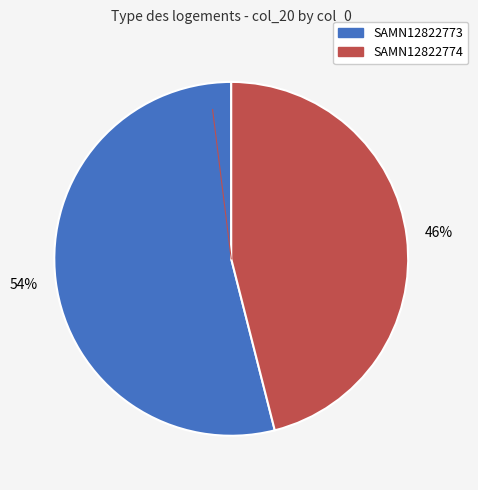

How many segments does this pie chart have?

2